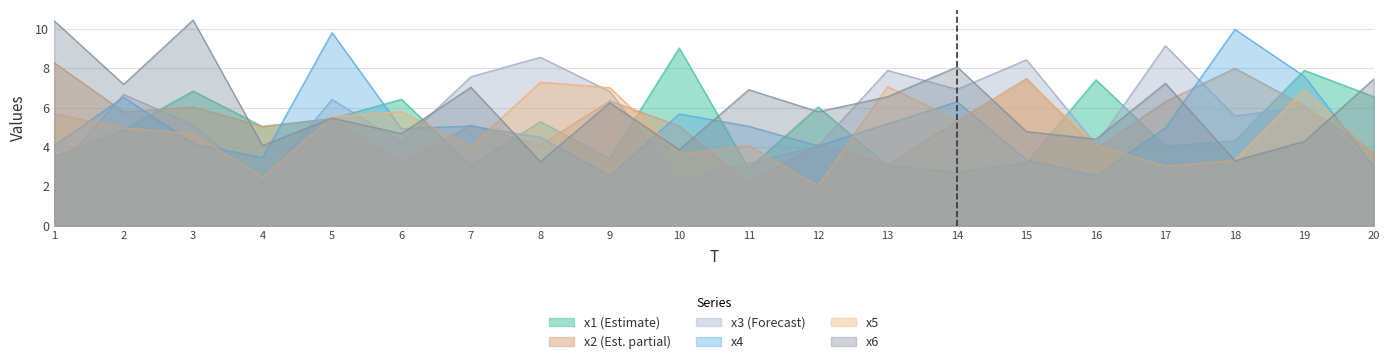

How many intersections are there between x6 and x5?

10